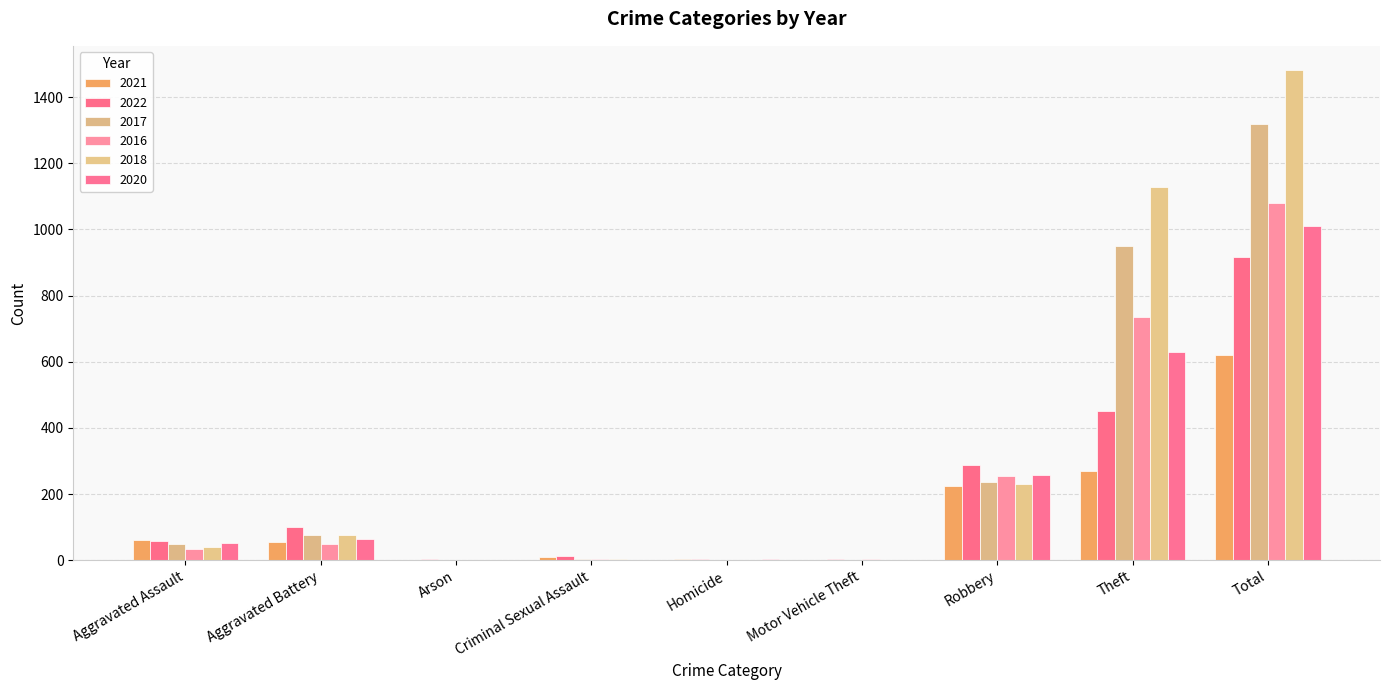

Does the chart contain stacked bars?

No